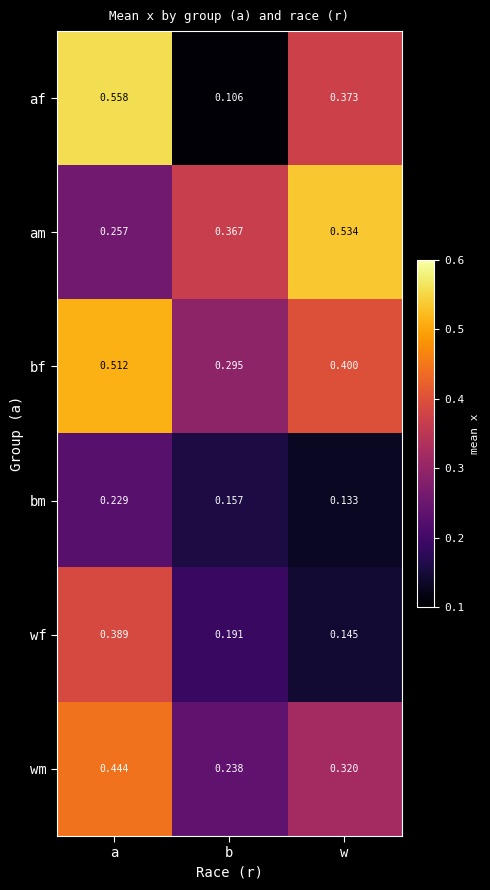

At which category does the chart reach its peak across all series?

a